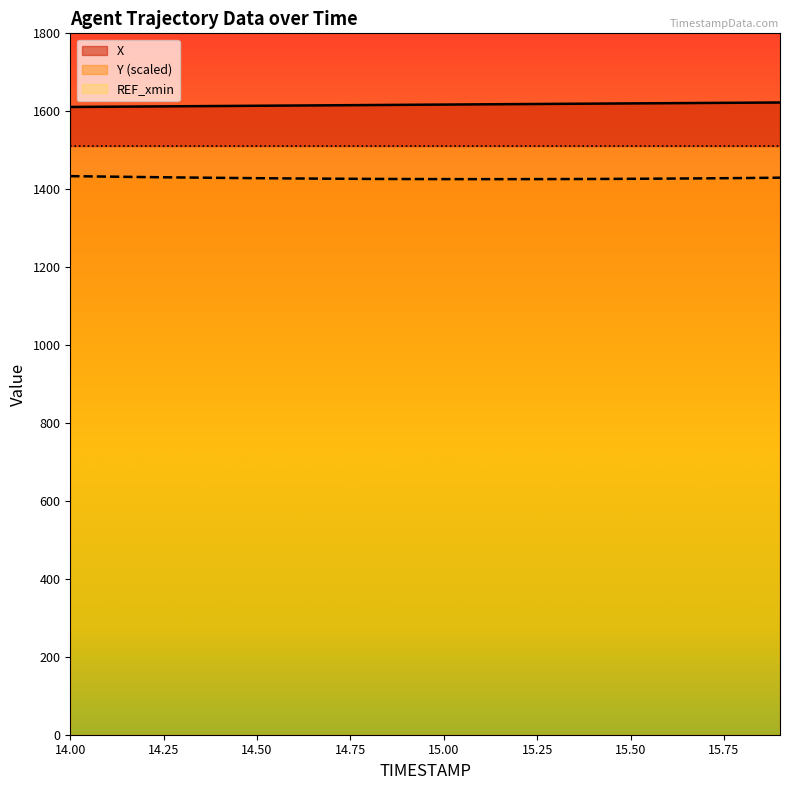

The Y series shows 2192.6 at 15.5. True or false?

False